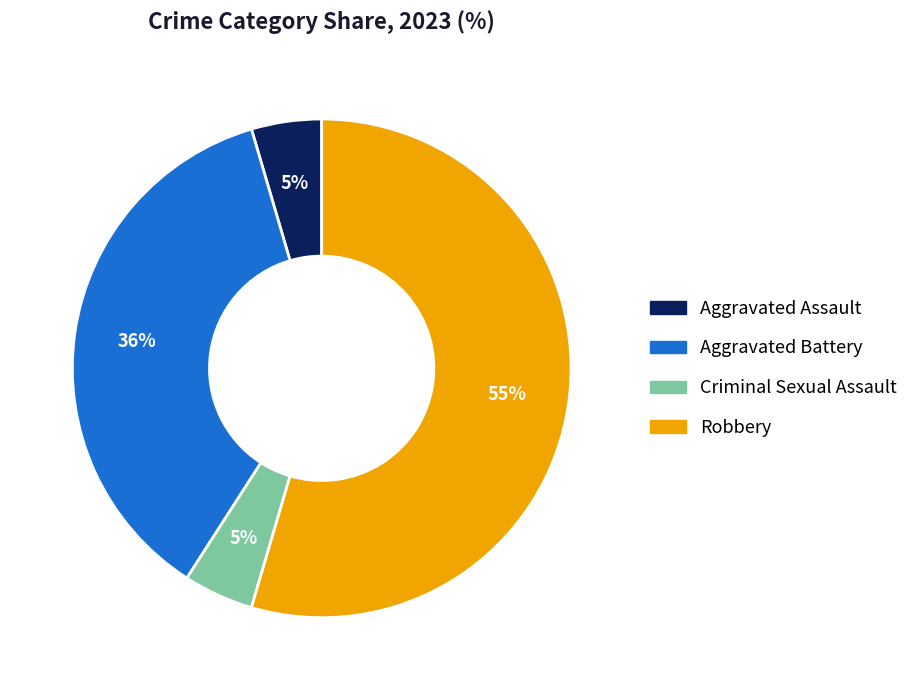

Does any single category account for the majority?

Yes